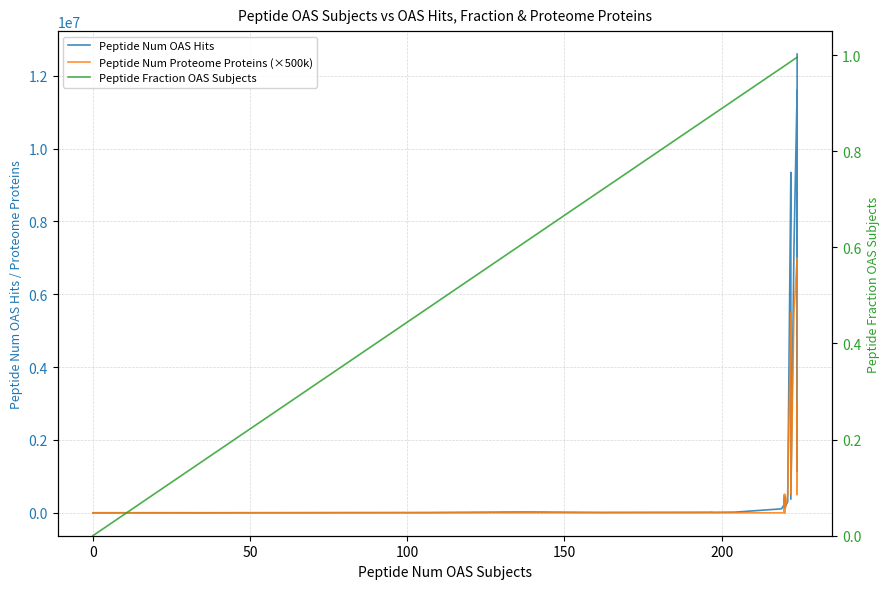

At how many categories does at least one series exceed 4376467?

10